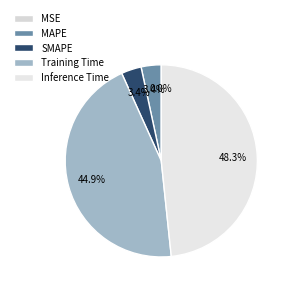

Which slice is the smallest?

MSE